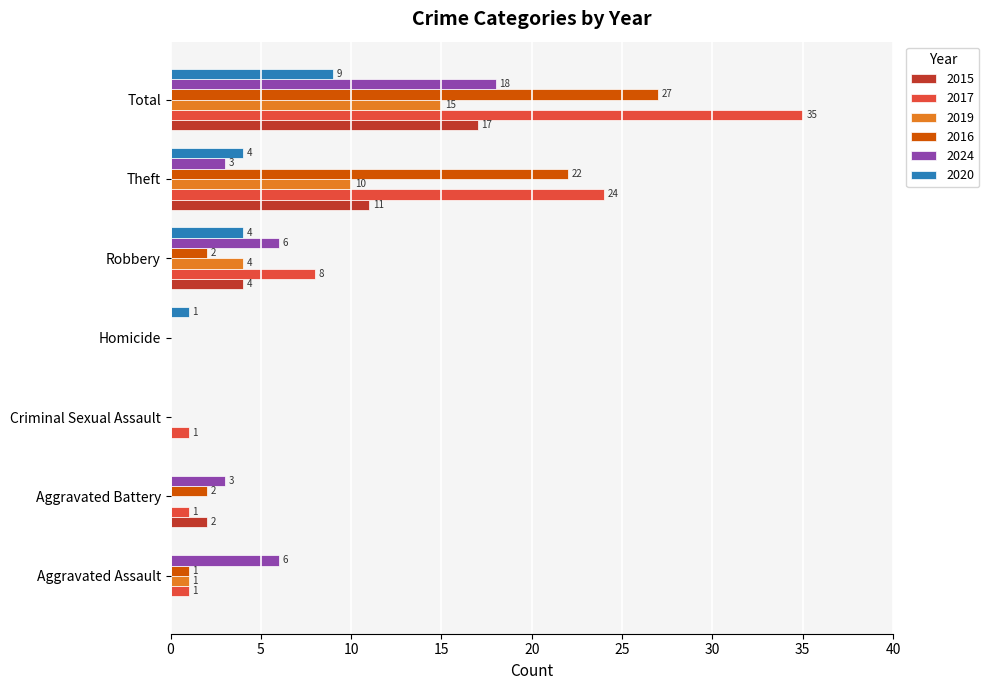

What are all the series names shown in the legend?

2015, 2017, 2019, 2016, 2024, 2020